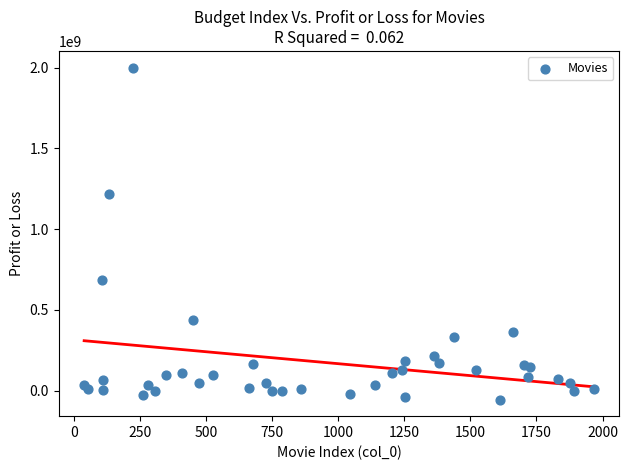

What Y value in the scatter plot is closest to 972836841?

1217359942